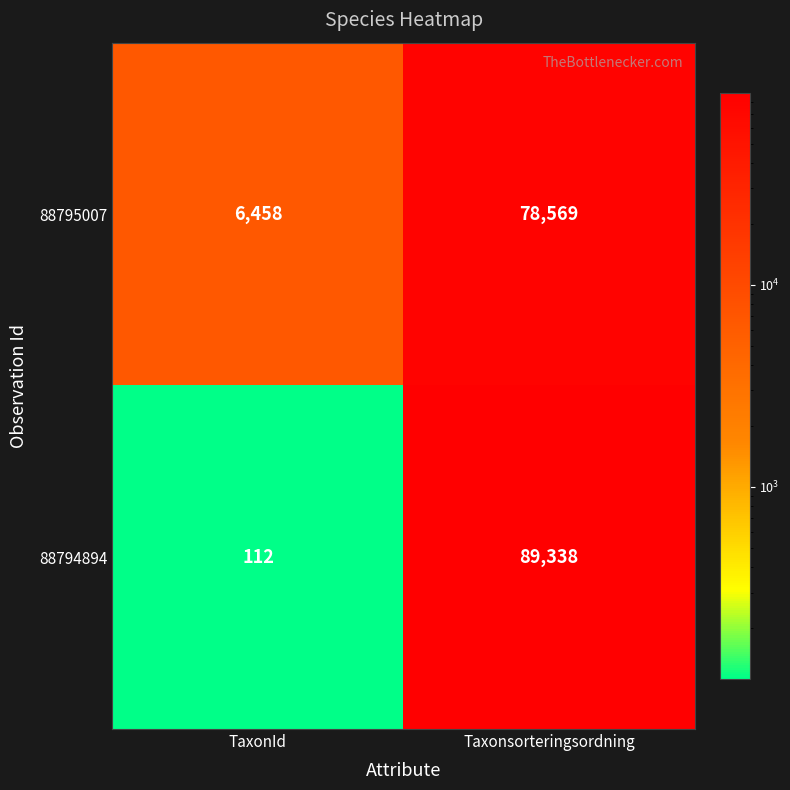

What is the approximate value of 88795007 at TaxonId?

6458